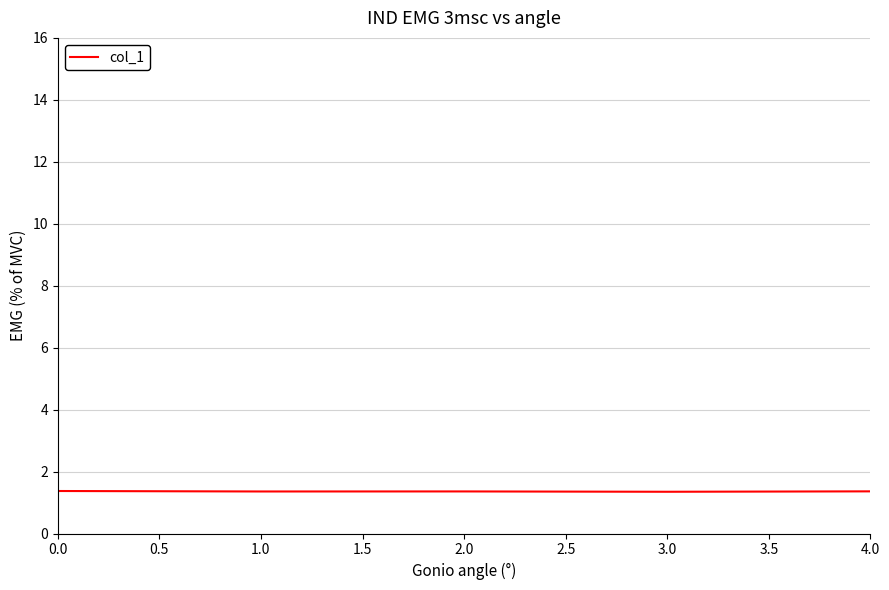

What is the average value?

1.4